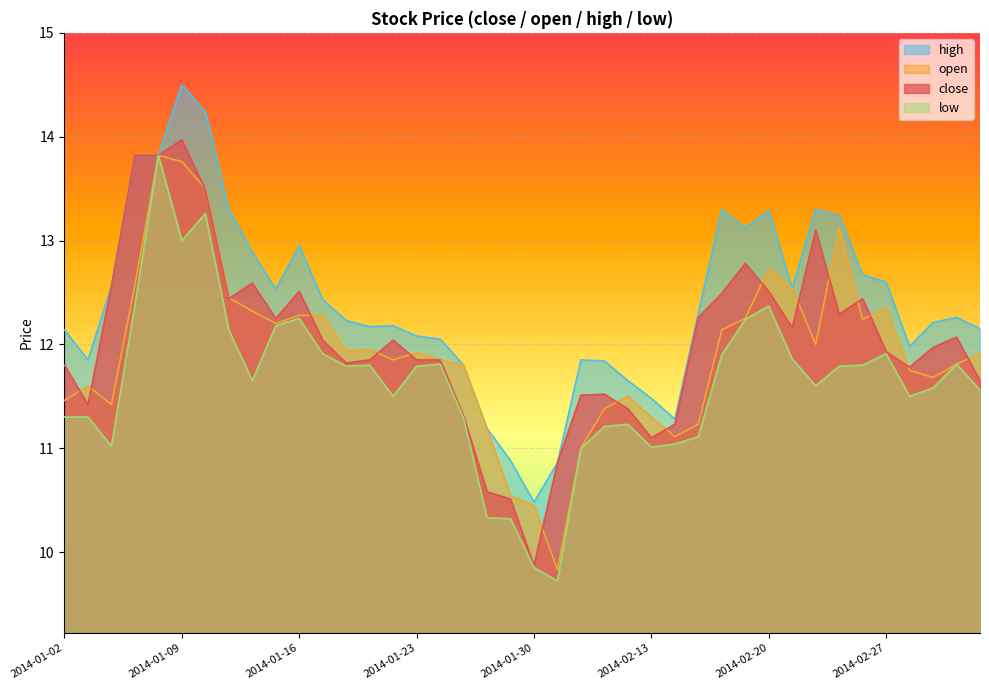

At which category is the sum across all series the highest?

2014-01-08